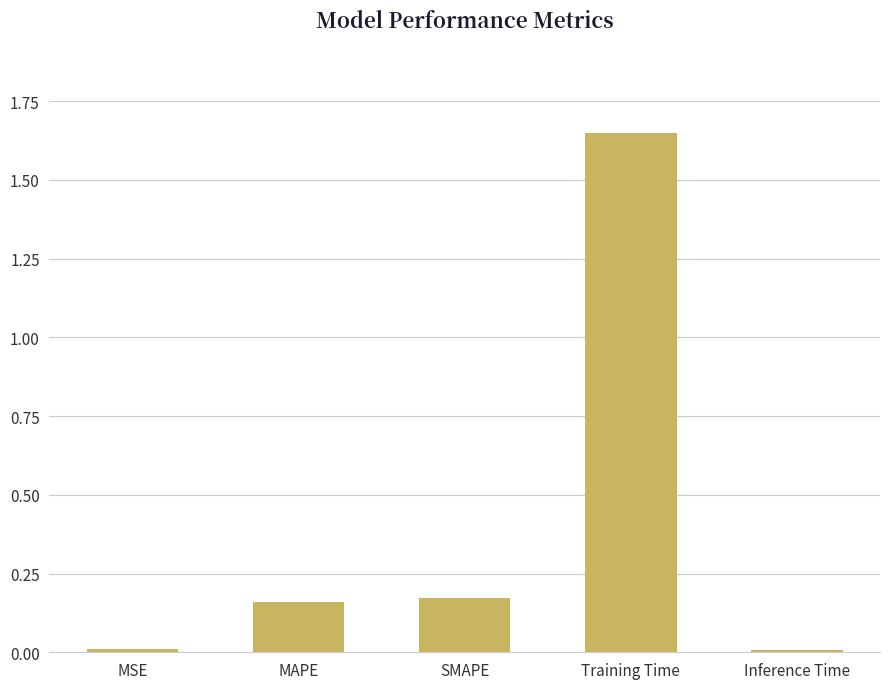

What position from the right is SMAPE?

3